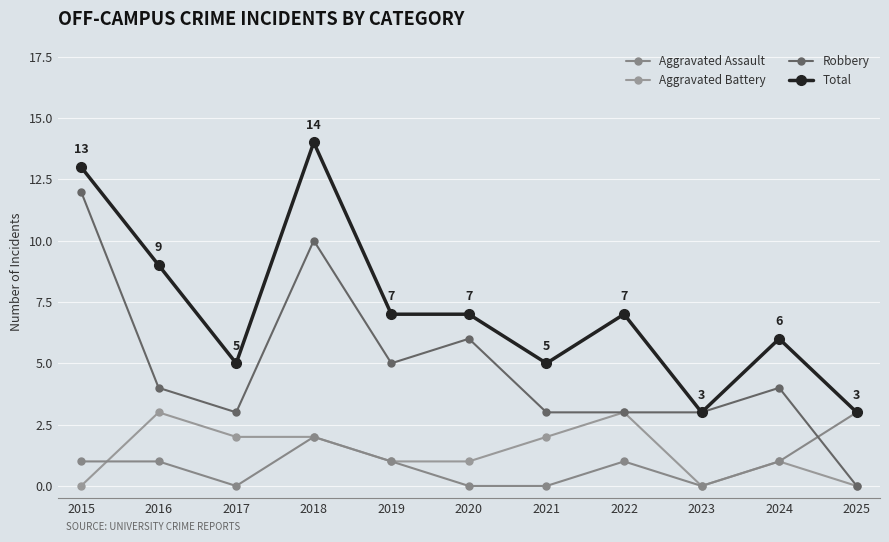

What is the difference between the maximum and minimum values in the Aggravated Battery series?

3